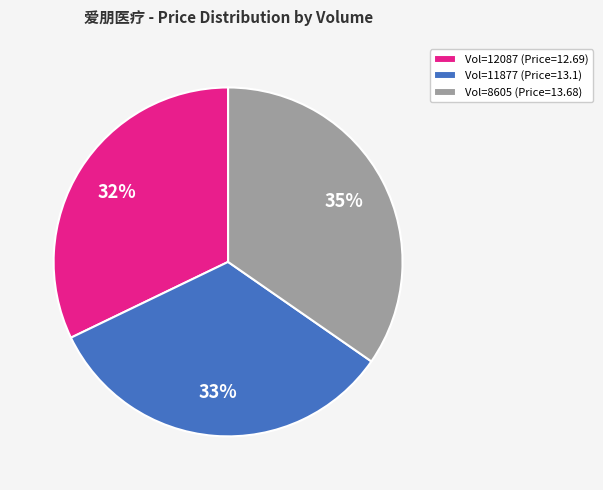

How many slices are in this pie chart?

3